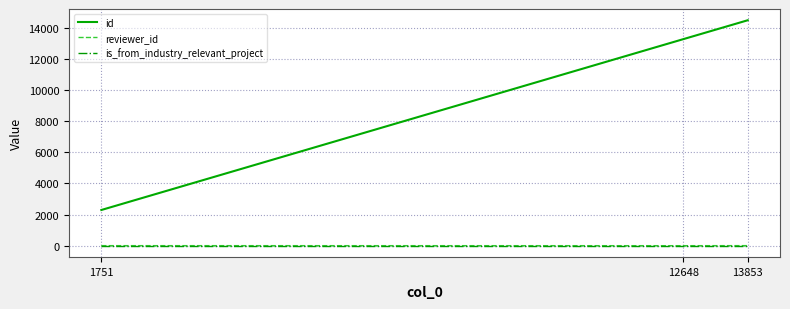

Which series changed the most between 1751 and 13853?

id